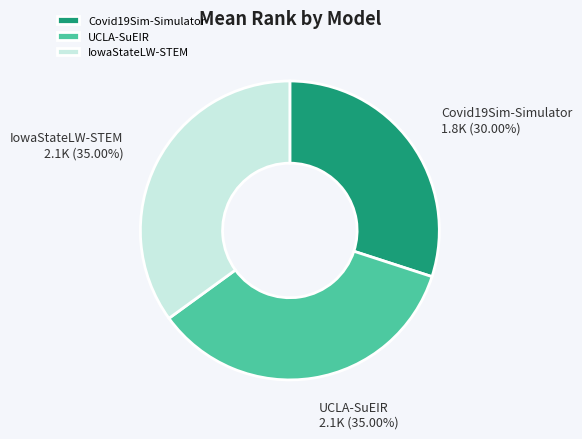

Is UCLA-SuEIR the majority of the pie?

No